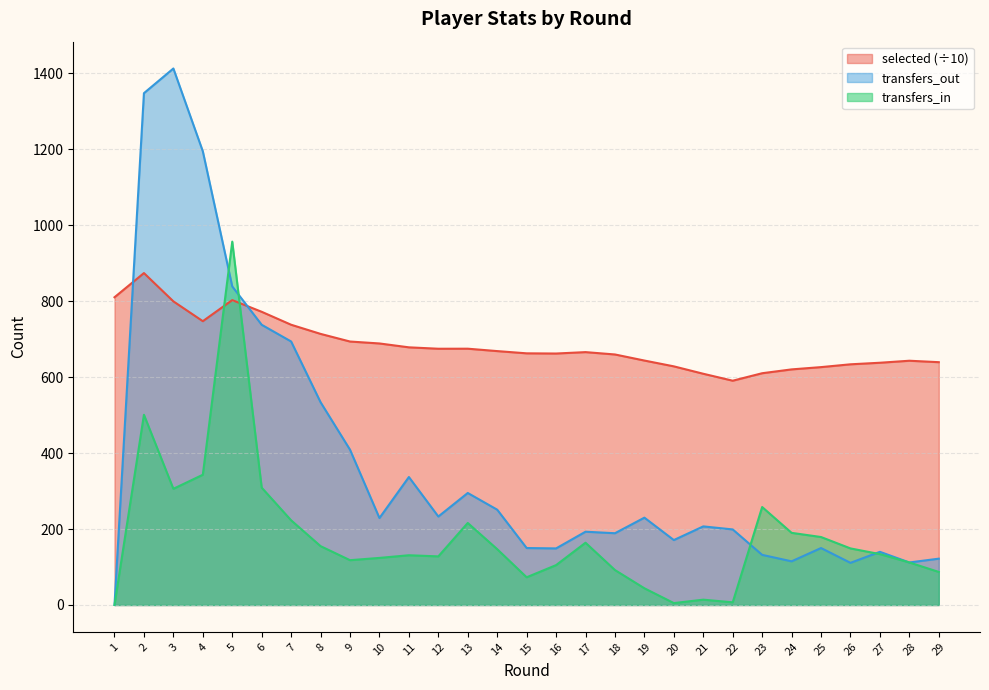

How many lines are shown in the chart?

3